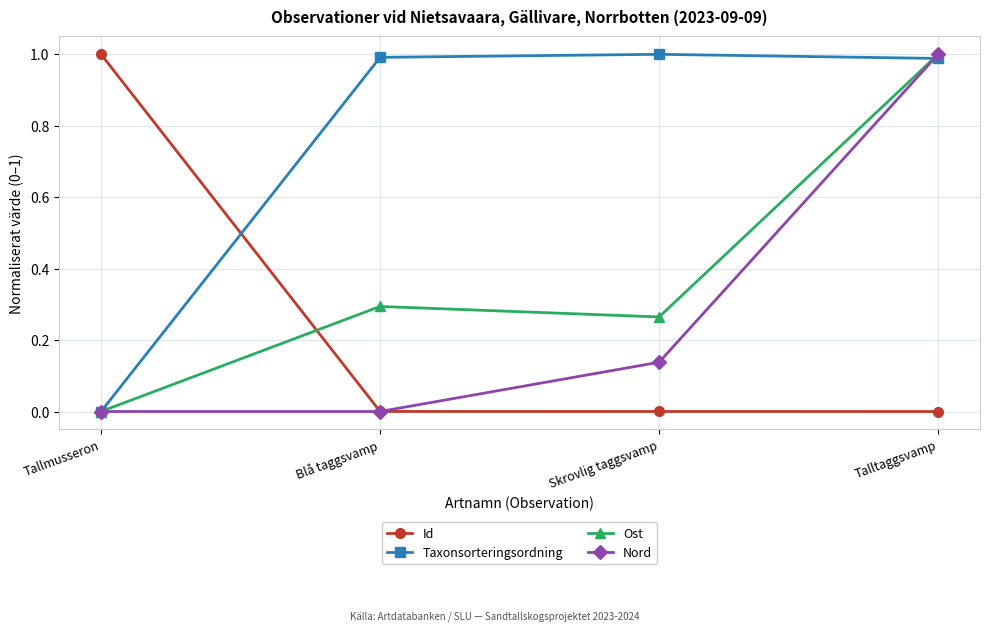

What is the label of the 3rd point from the right?

Blå taggsvamp